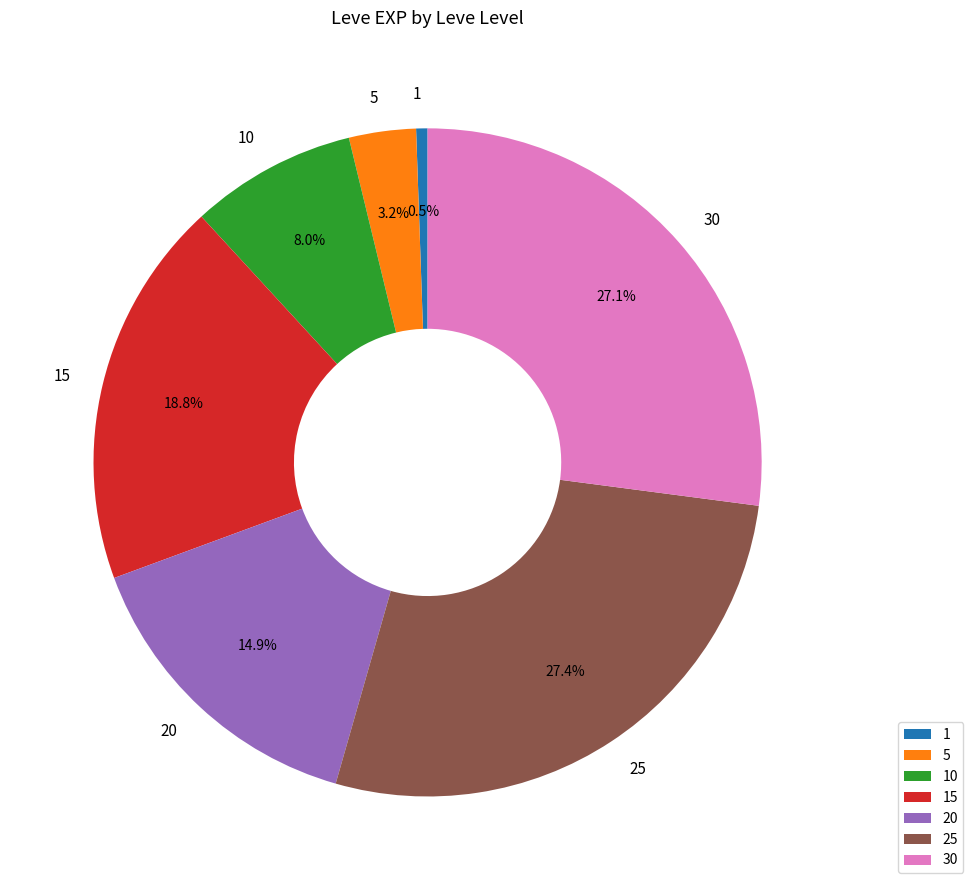

Between 1 and 20, which is larger?

20